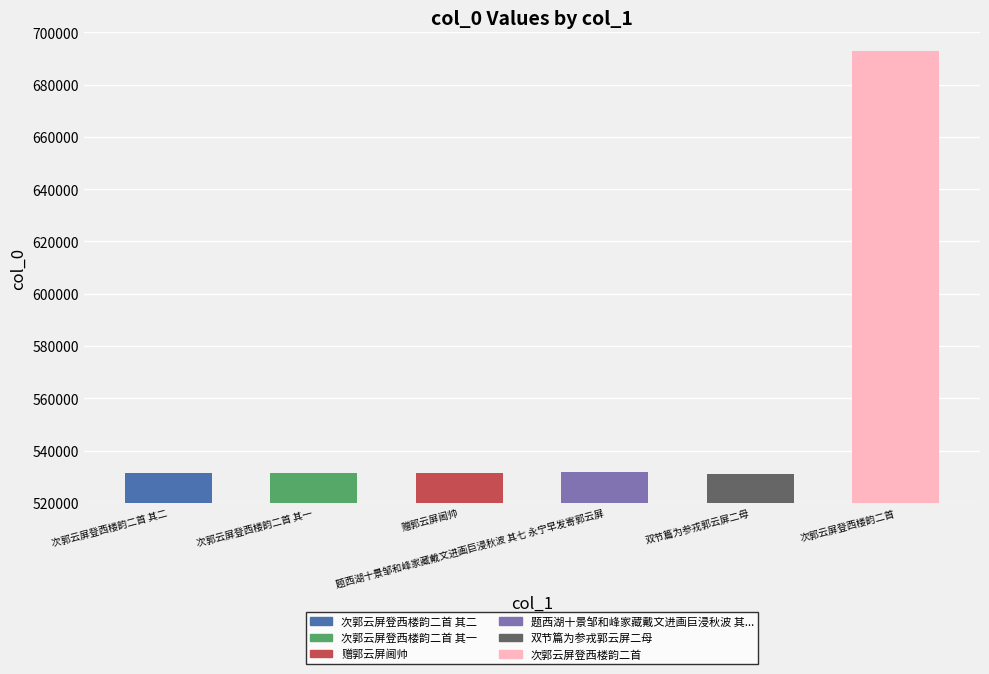

What is the difference between the second highest and minimum values?

819